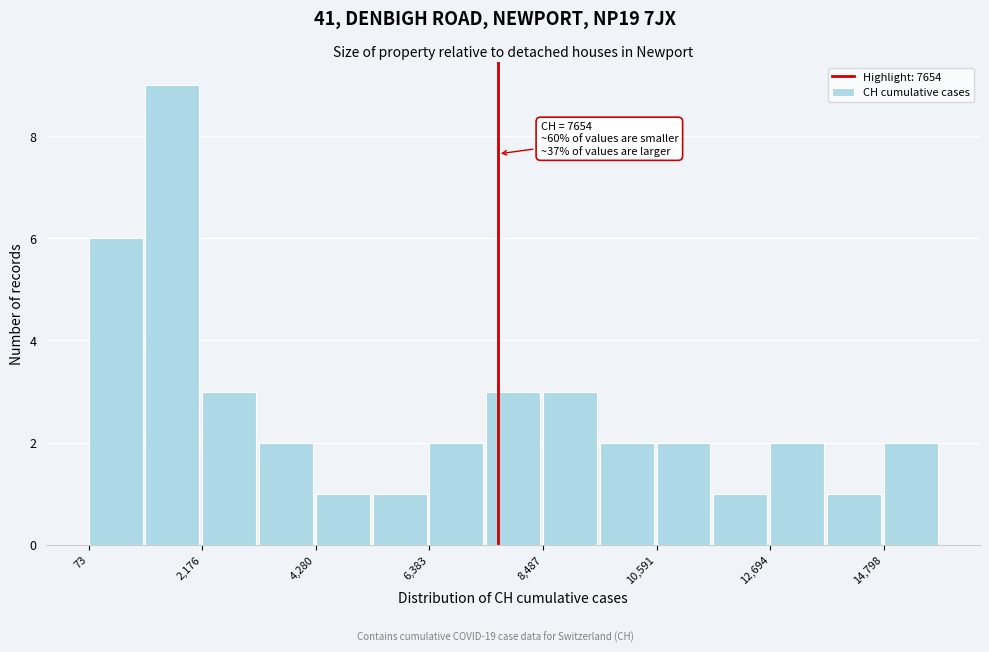

Read against the x-axis, roughly where is the centre of the tallest bar?

1500